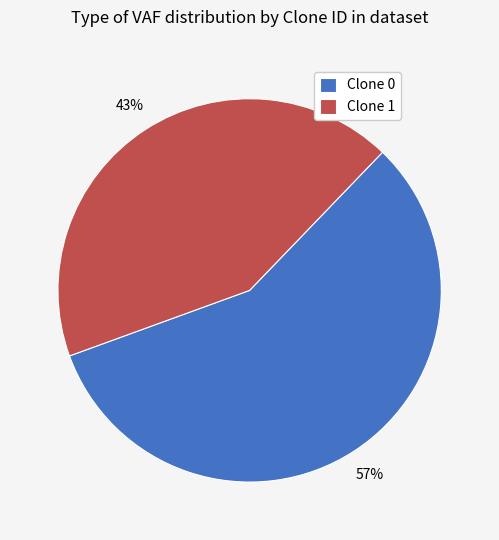

Is it true that Clone 0 is 70% of the pie?

False